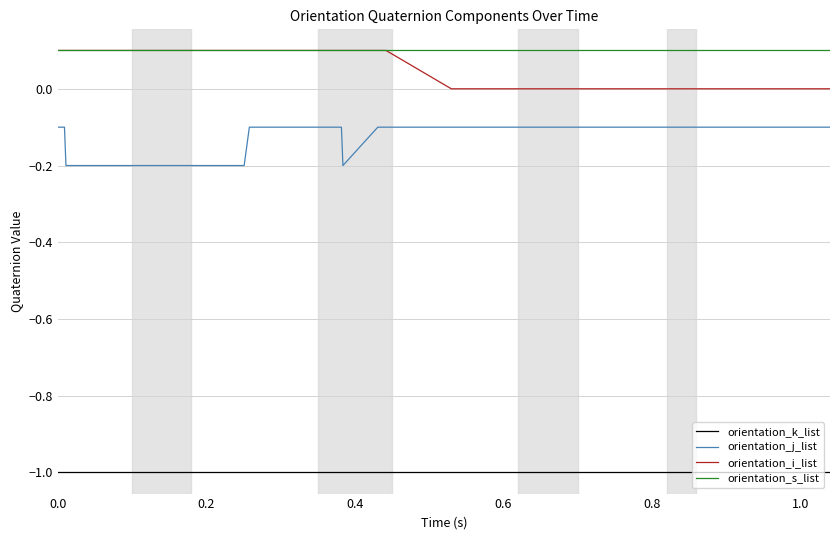

What is the sum of all orientation_i_list values?

2.0